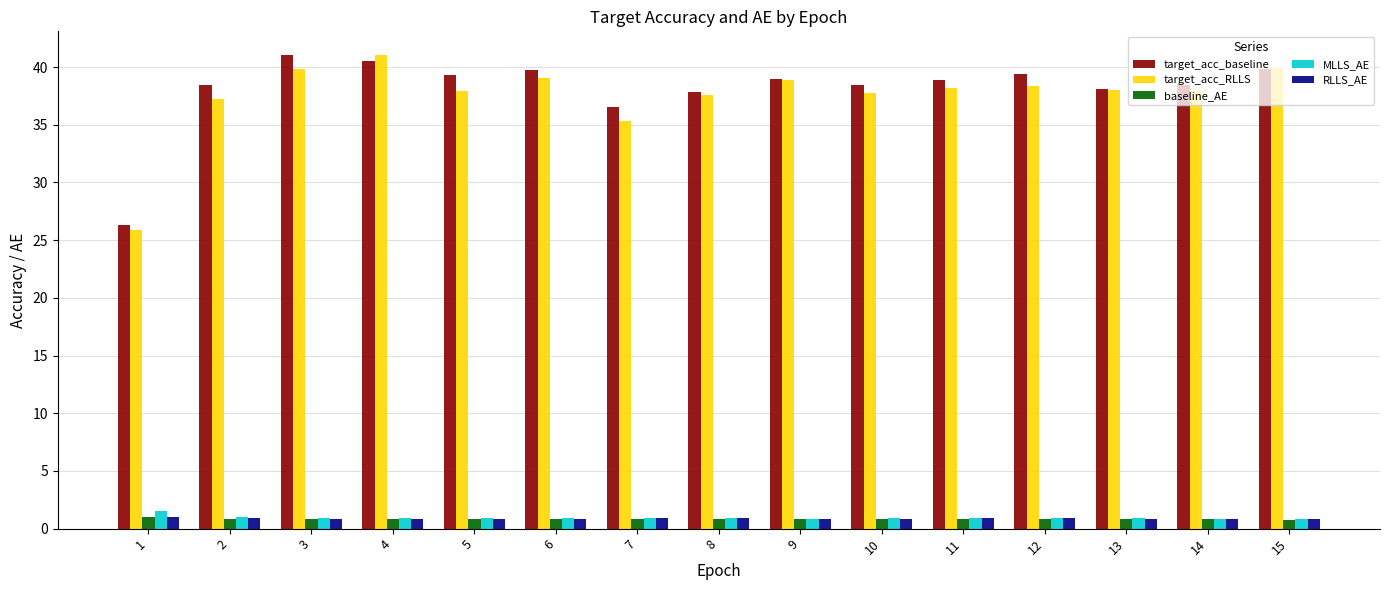

Are the bars grouped side by side (vs. stacked)?

Yes